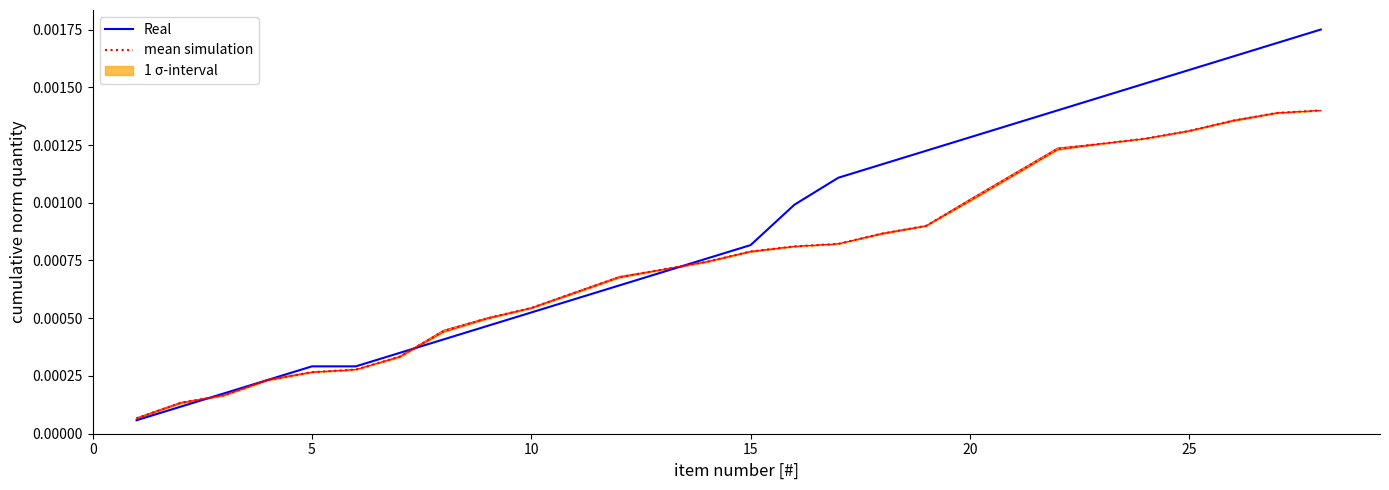

List the series in order of their peak value, highest first.

Real, mean simulation